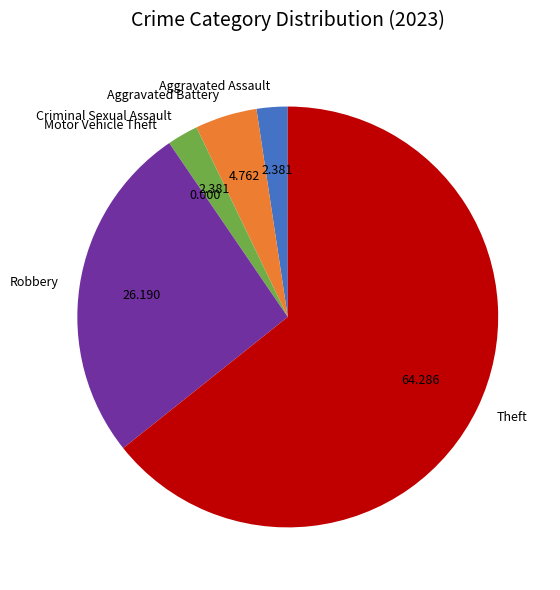

Does Theft represent more than half of the total?

Yes